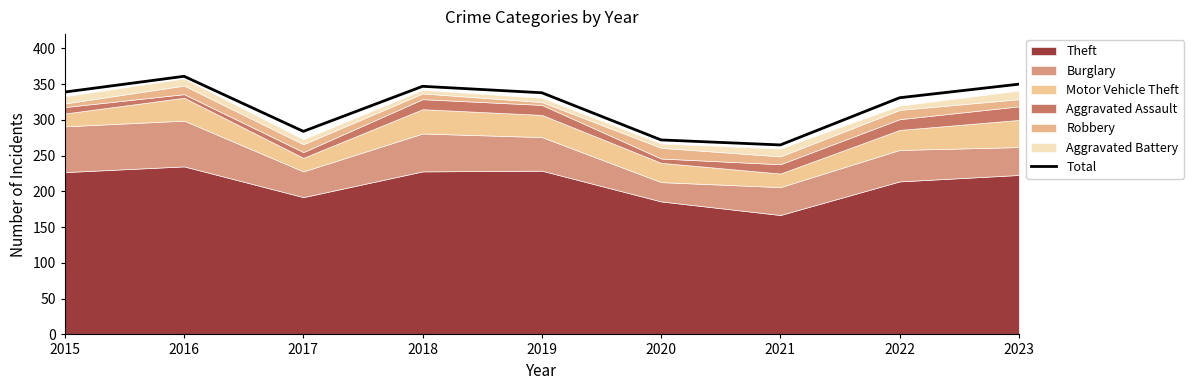

Where is the data nearest to the value 313?

2022